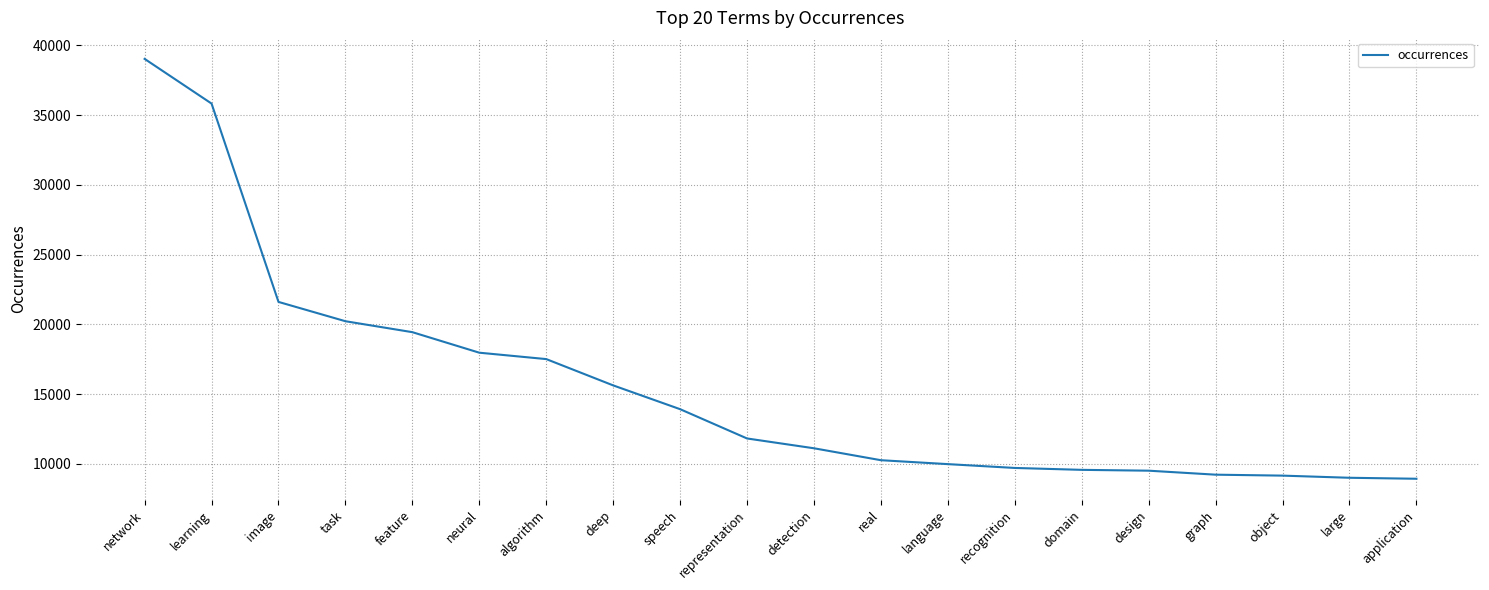

What is the change in value from representation to application?

-2887